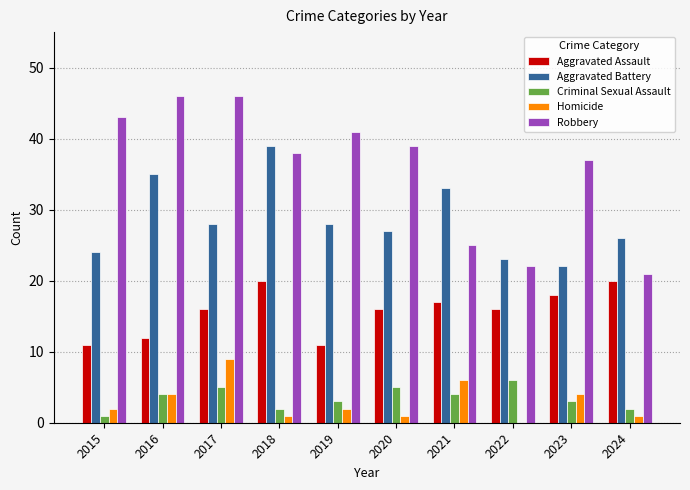

What is the greatest value displayed?

46